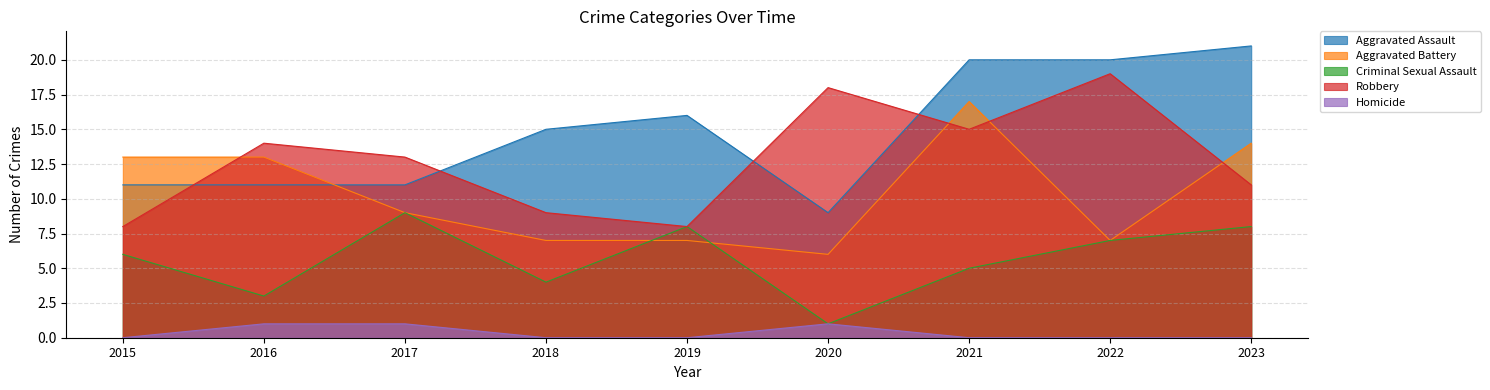

At which category does Robbery reach its first local peak?

2016